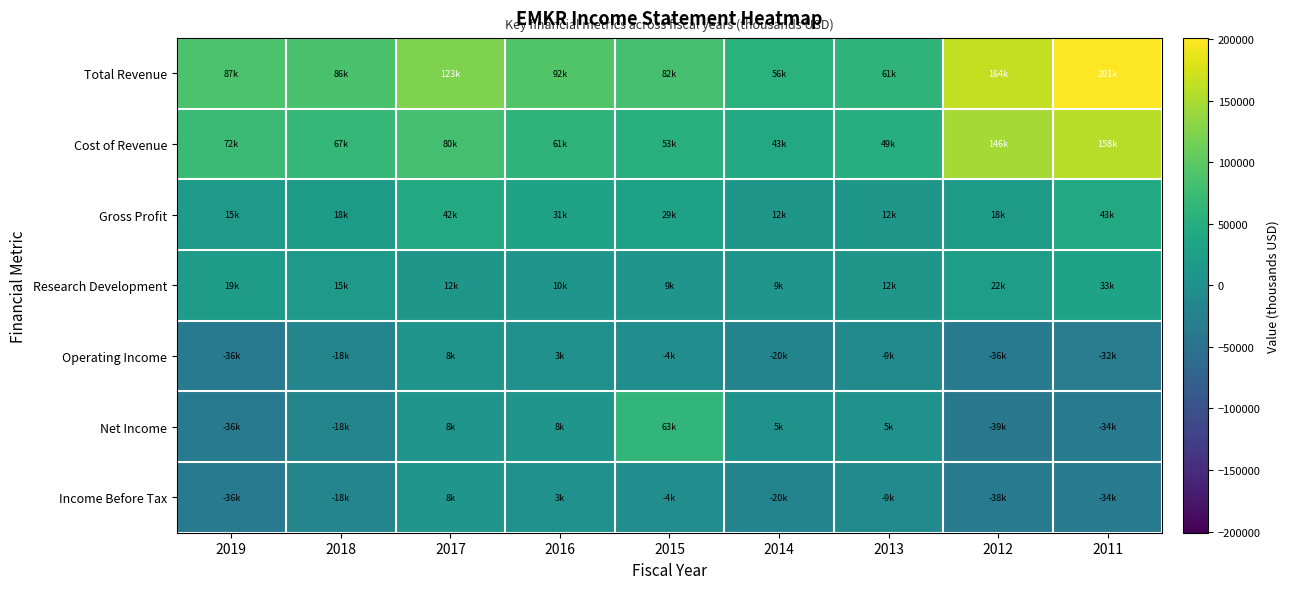

Reading left to right, transcribe all the data shown in this chart.

Total Revenue: 2019=87300	2018=85600	2017=122900	2016=92000	2015=81700	2014=55500	2013=61000	2012=163800	2011=200900
Cost of Revenue: 2019=72200	2018=67100	2017=80400	2016=61000	2015=53000	2014=43400	2013=48700	2012=146000	2011=158200
Gross Profit: 2019=15100	2018=18500	2017=42500	2016=31000	2015=28700	2014=12100	2013=12300	2012=17800	2011=42800
Research Development: 2019=19400	2018=15400	2017=12500	2016=9900	2015=9100	2014=9300	2013=11800	2012=22300	2011=32900
Operating Income: 2019=-36100	2018=-18300	2017=7700	2016=2900	2015=-4500	2014=-20300	2013=-8900	2012=-35600	2011=-32500
Net Income: 2019=-36000	2018=-17500	2017=8200	2016=8300	2015=63100	2014=4800	2013=5000	2012=-39200	2011=-34200
Income Before Tax: 2019=-35900	2018=-17900	2017=8400	2016=2600	2015=-4500	2014=-20500	2013=-8900	2012=-37500	2011=-34200